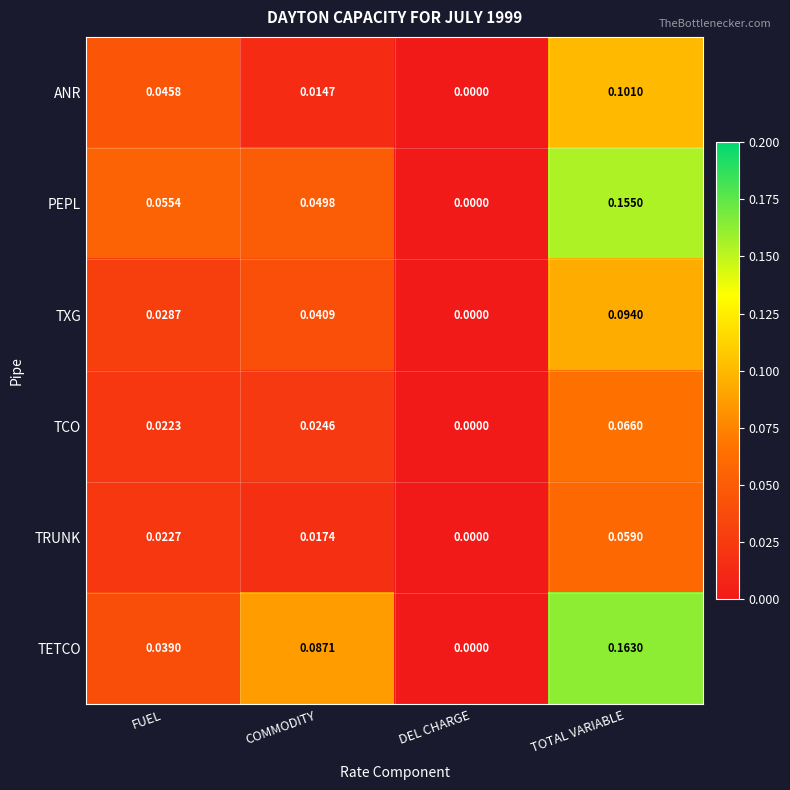

At COMMODITY, list the series in order from largest to smallest.

TETCO, PEPL, TXG, TCO, TRUNK, ANR